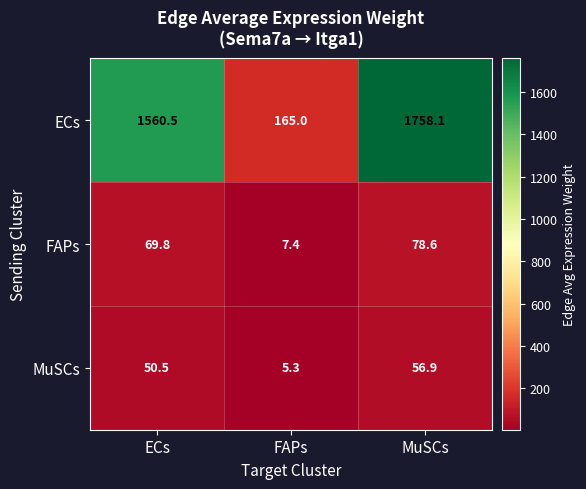

At which label does MuSCs first exceed 50?

ECs